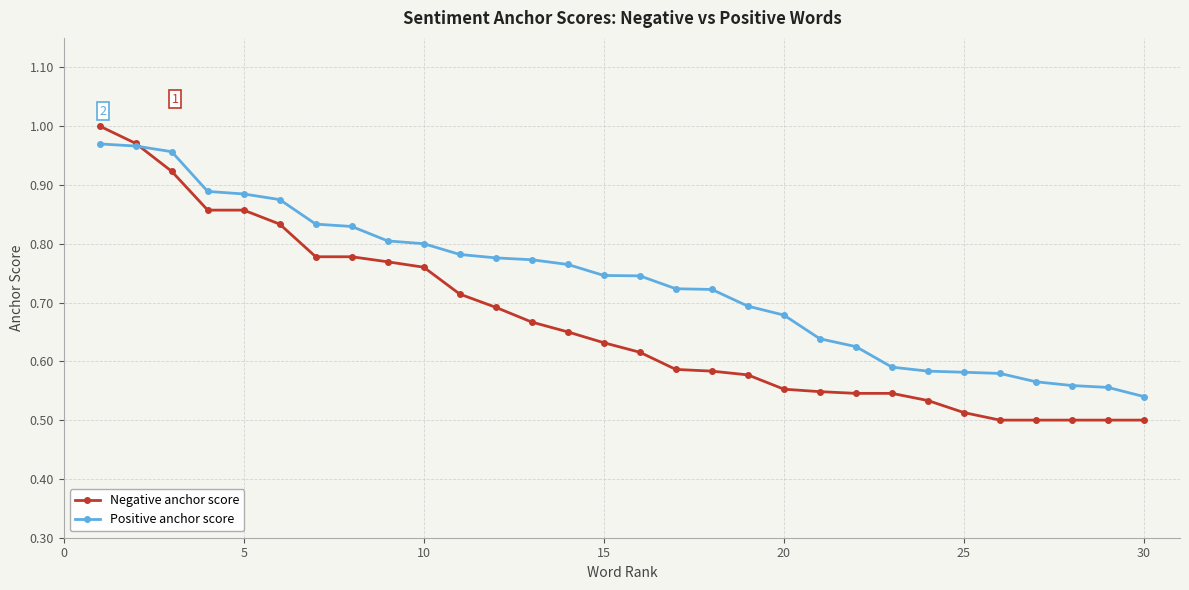

List the series in order of their overall mean, lowest first.

Negative anchor score, Positive anchor score